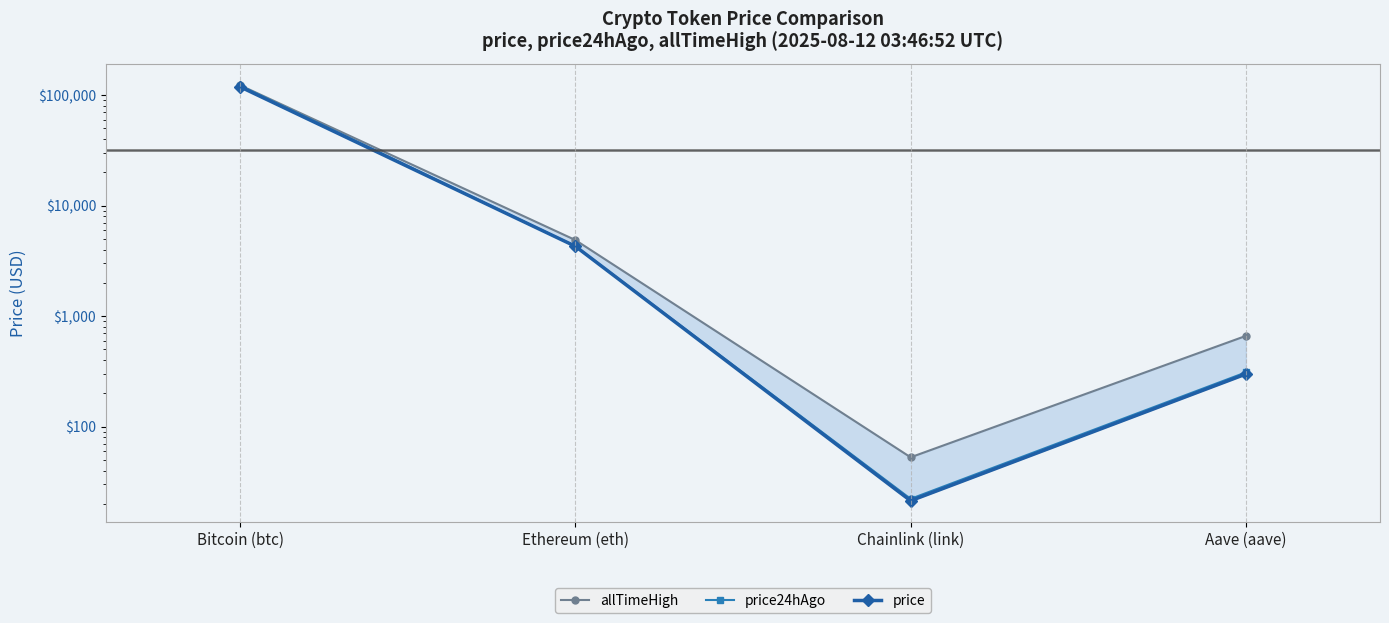

The value of price at Ethereum (eth) is 2499.4. True or false?

False